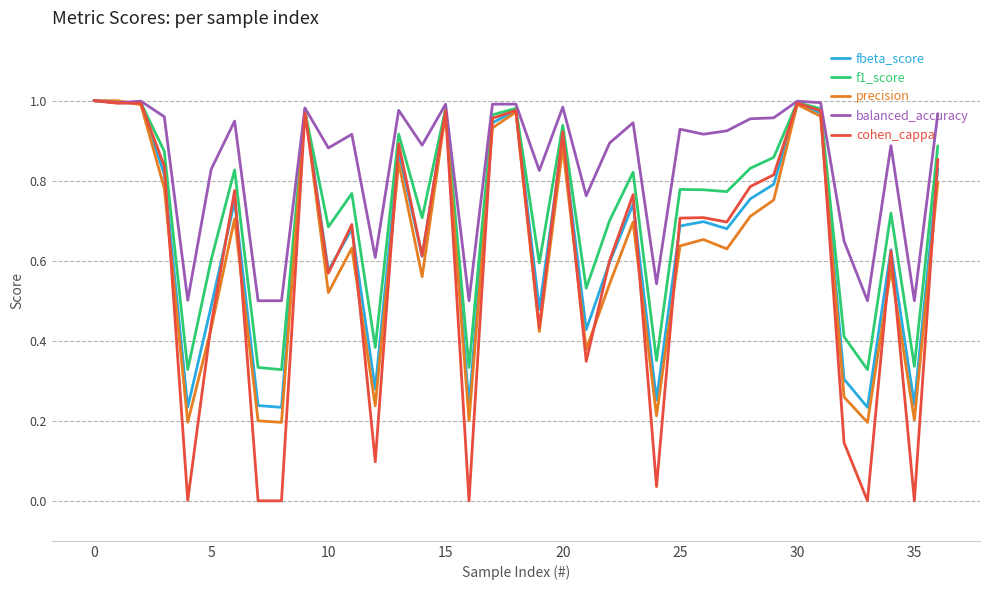

Count the number of data series in this chart.

5